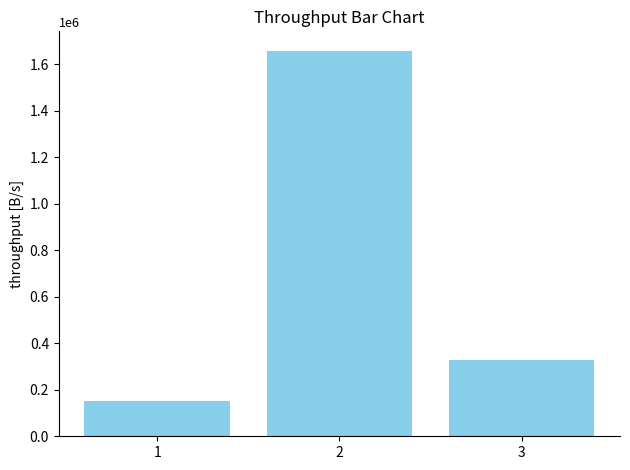

List the labels in order of value, largest first.

2, 3, 1